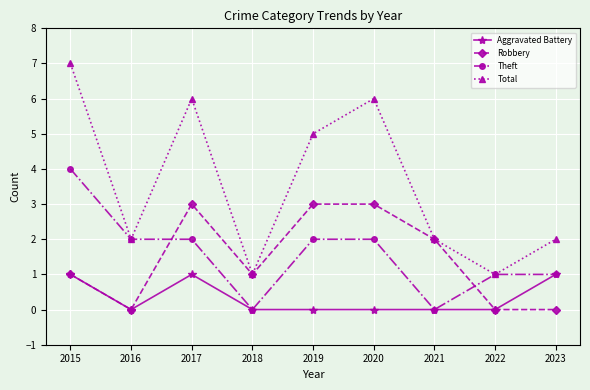

How many data points in Theft are less than 2?

4